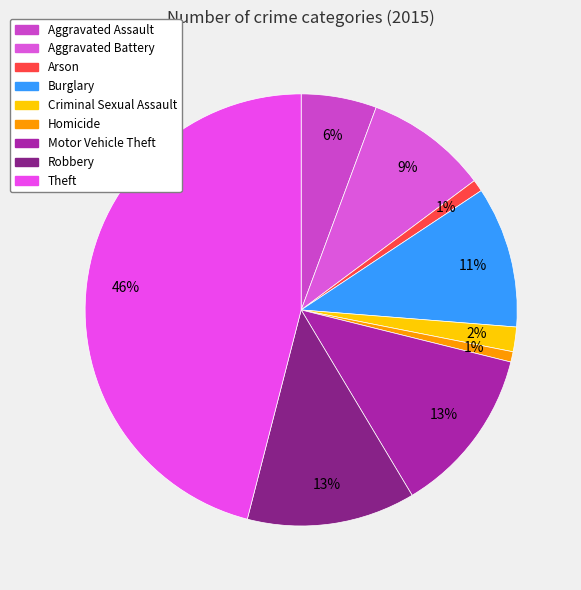

How many segments does this pie chart have?

9